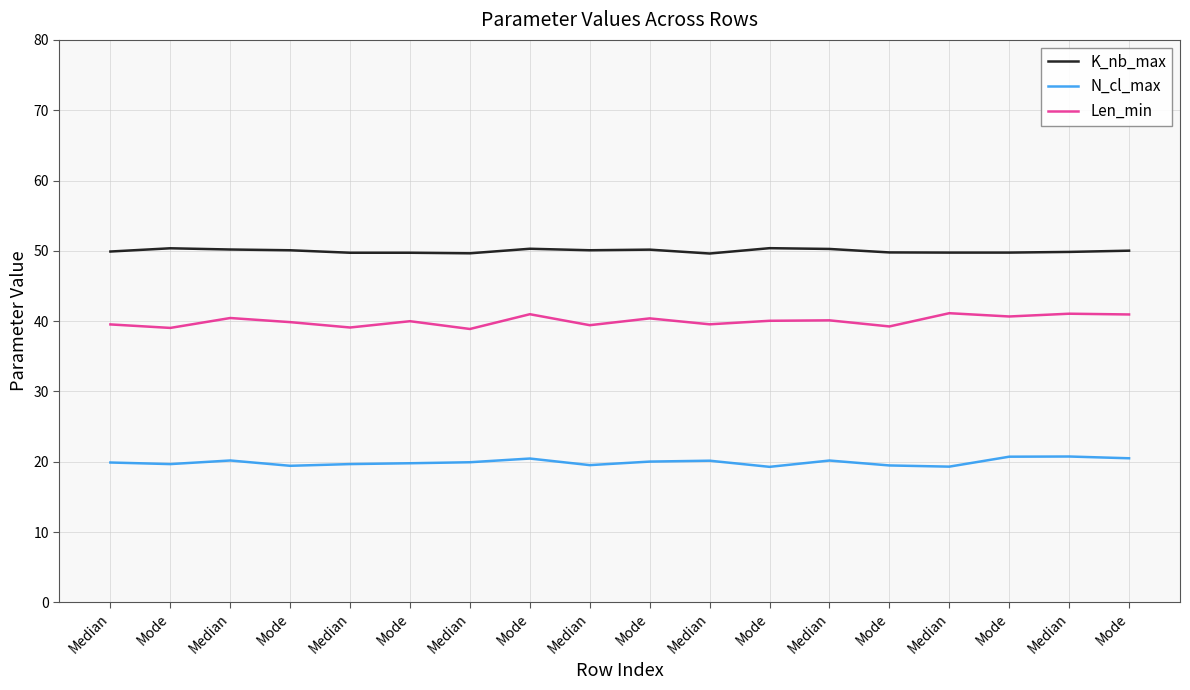

True or false: Len_min and N_cl_max intersect in this chart.

False